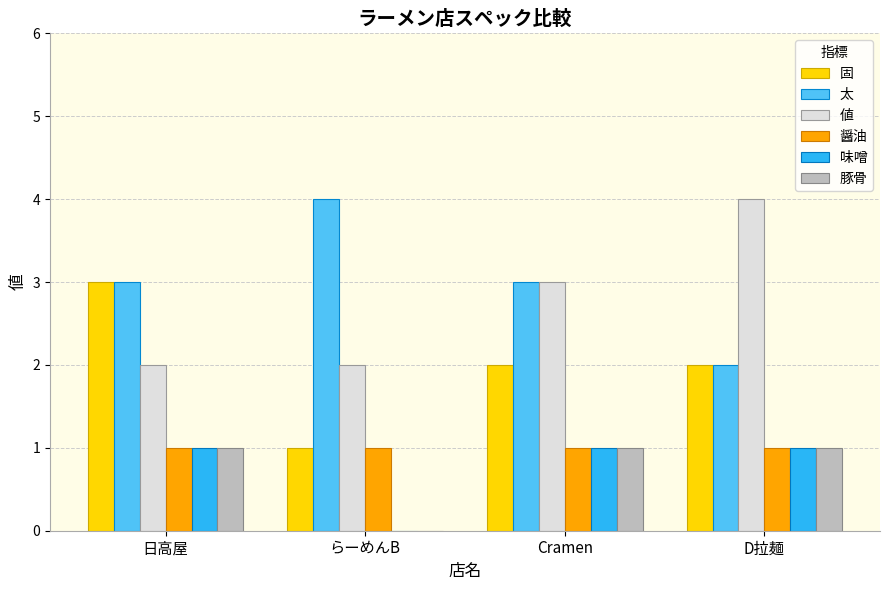

What is the greatest value displayed?

4